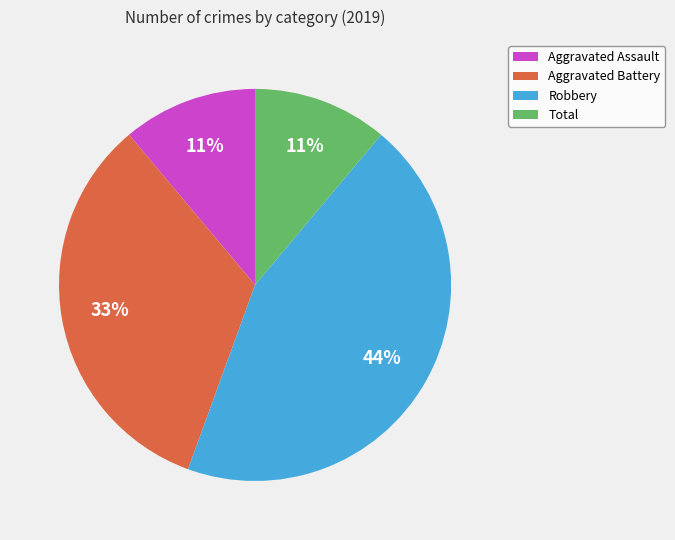

What is the ratio of the value at Aggravated Assault to the value at Aggravated Battery?

0.3